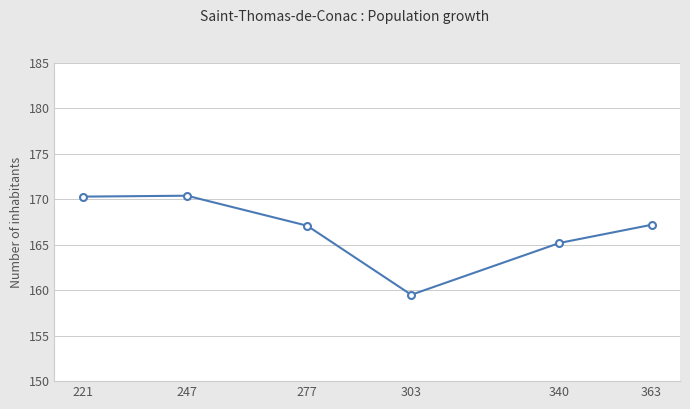

What is the value of the 1st point from the left?

170.3